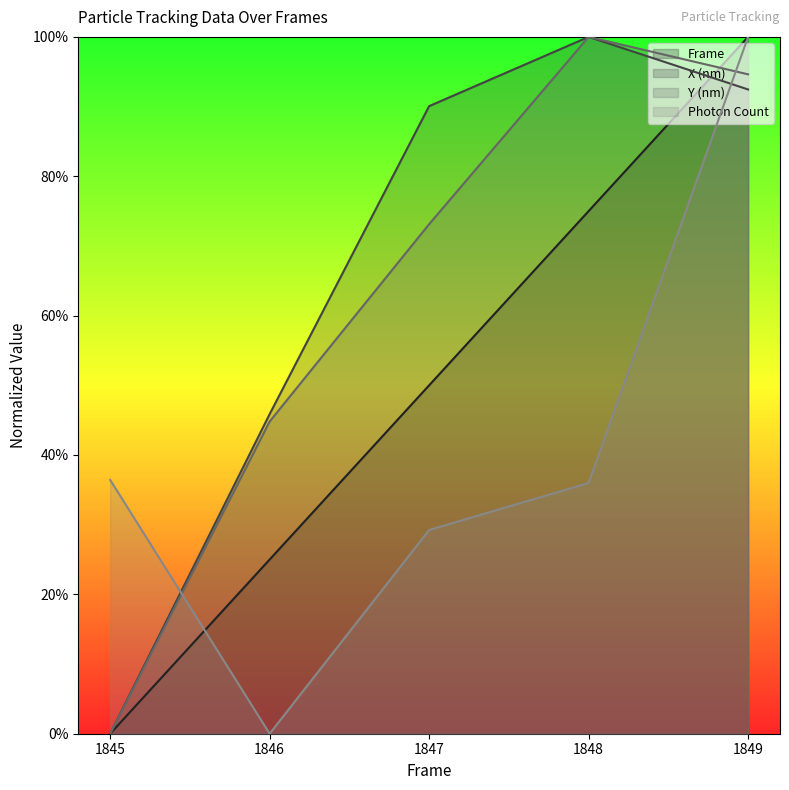

At how many categories does at least one series exceed 49?

3